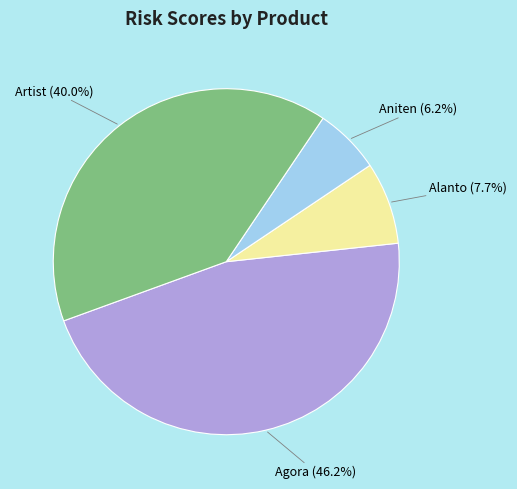

Is there a majority slice in this chart?

No